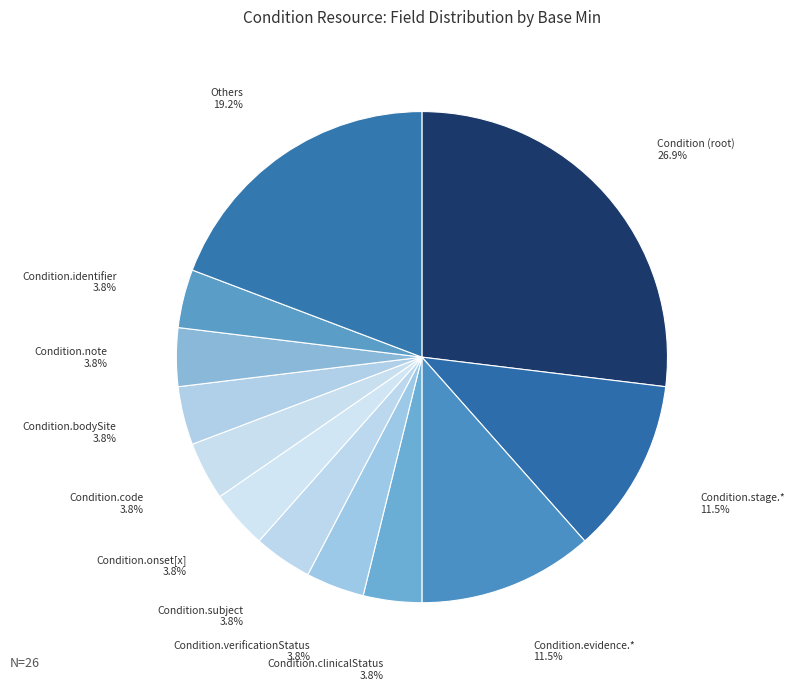

Count the number of slices in the pie.

12